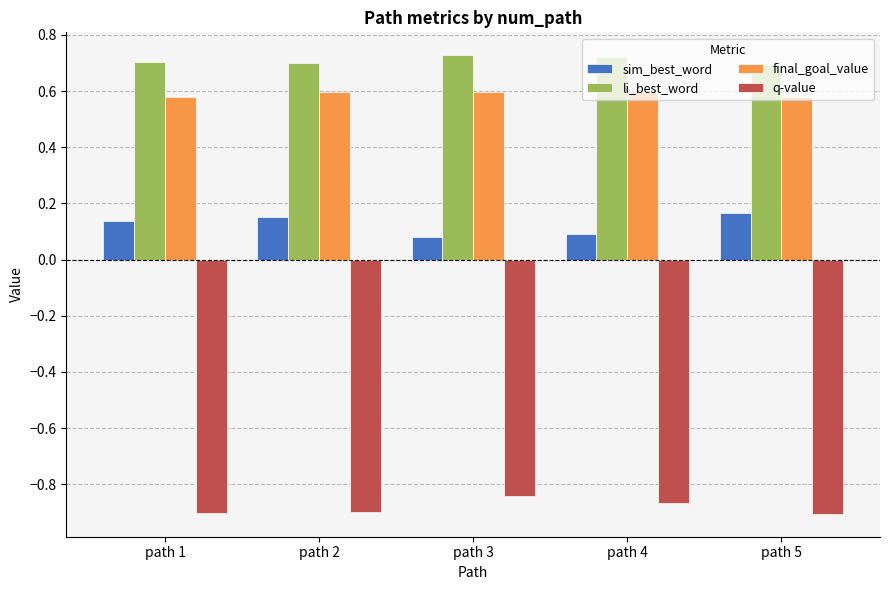

The value of q-value at path 3 is -0.5. True or false?

False